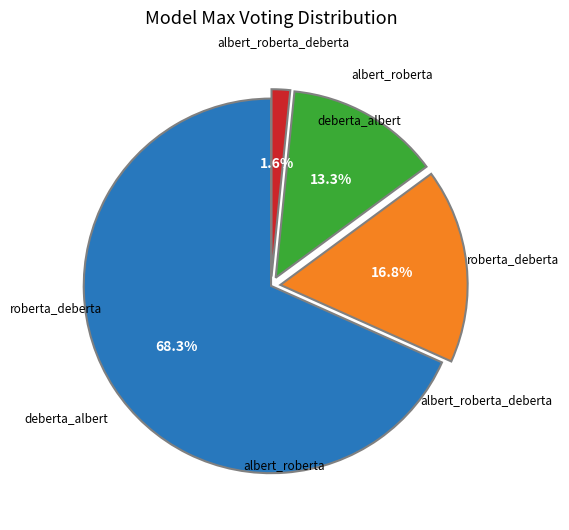

Is there any slice that represents more than half of the pie?

Yes